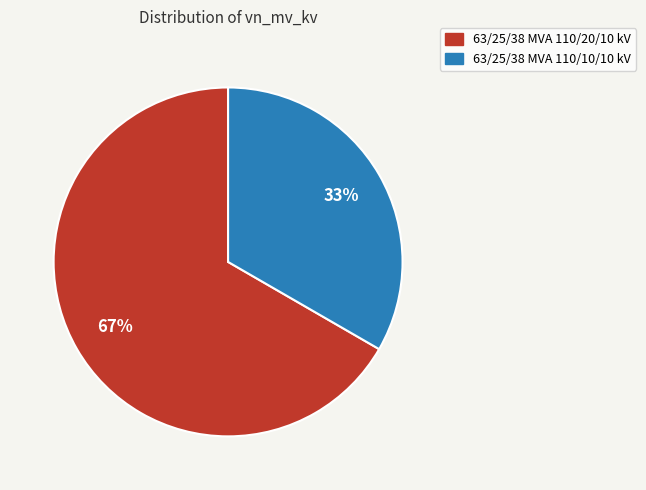

How many slices are in this pie chart?

2